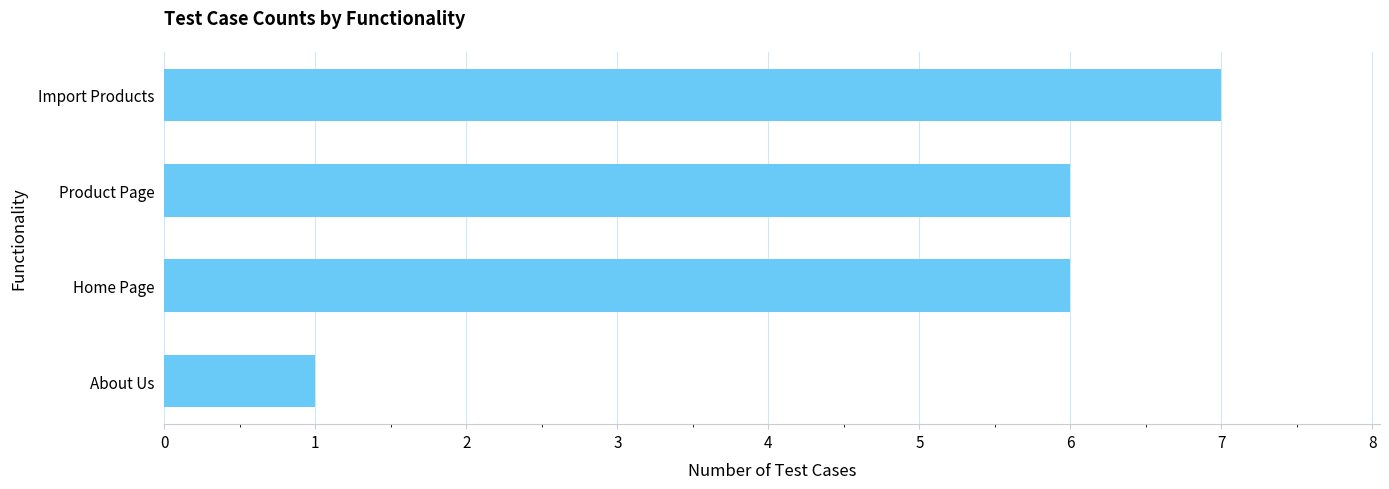

True or false: the data shows 6 at Product Page.

True